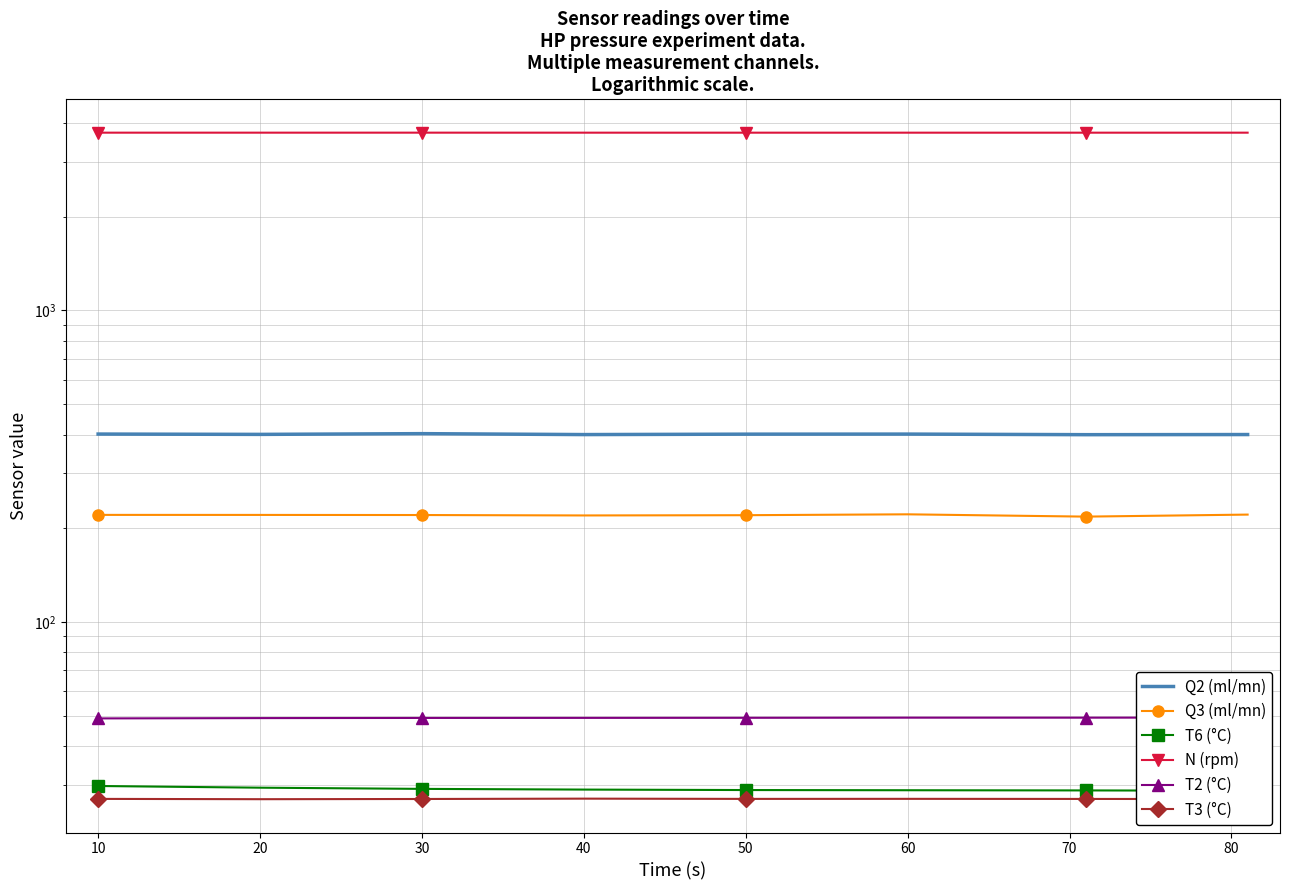

What is the value of the T3 (°C) point at the 7th from the left?

27.1